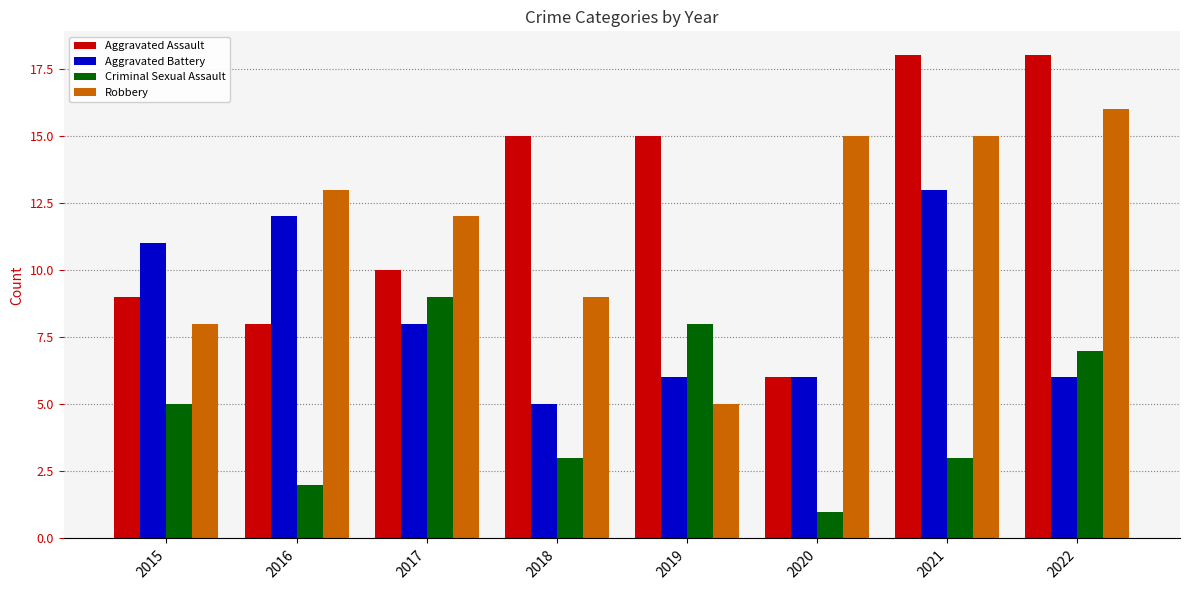

Which series has the largest total across all categories?

Aggravated Assault